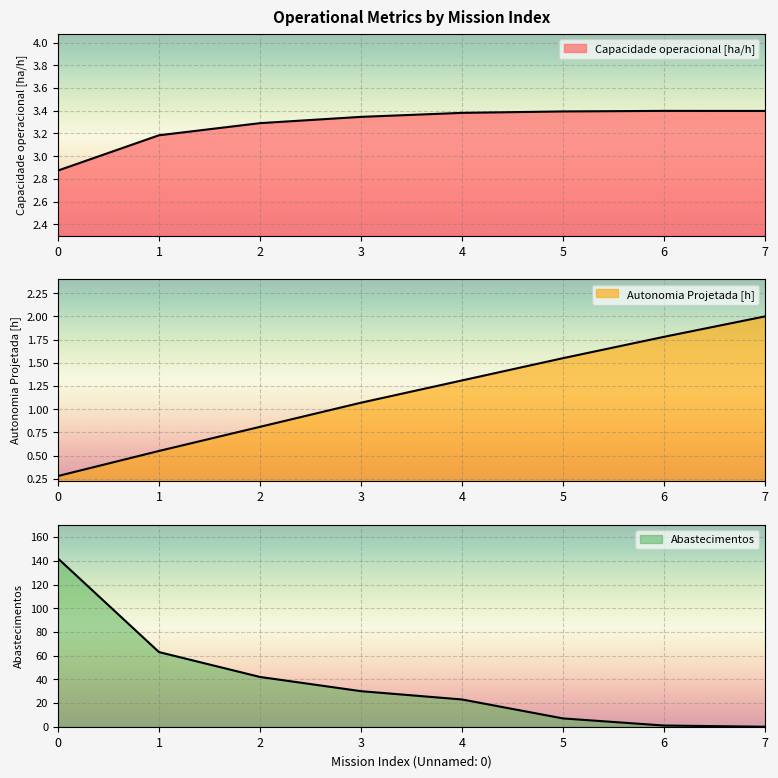

Which category has the highest value in the Capacidade operacional [ha/h] series?

6